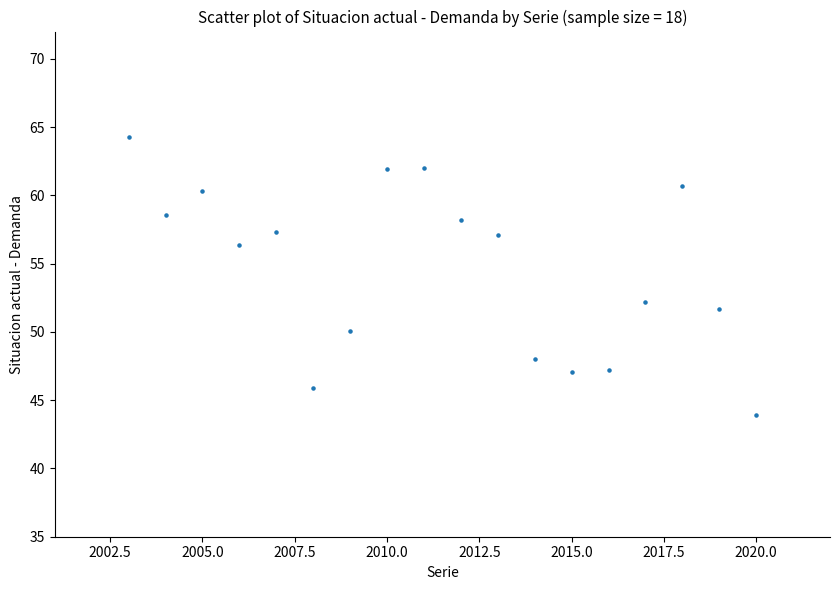

What is the range of Y values (max minus min)?

20.4